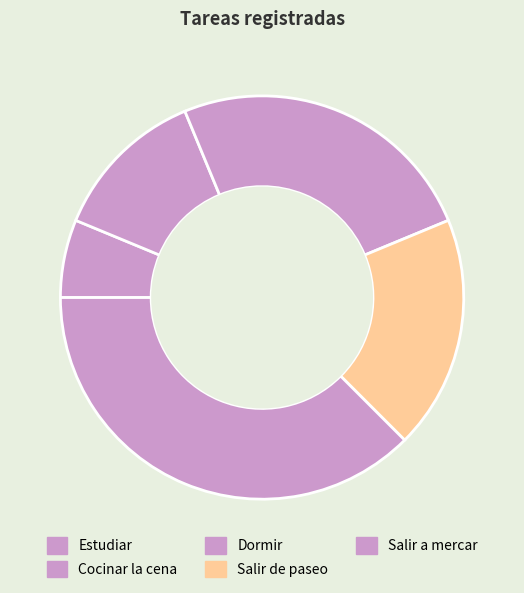

True or false: Dormir accounts for 36% of the total.

False